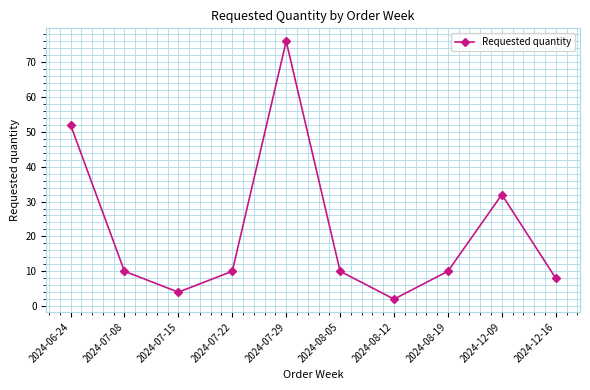

Reading right to left, extract all data points from this chart.

2024-12-16=8	2024-12-09=32	2024-08-19=10	2024-08-12=2	2024-08-05=10	2024-07-29=76	2024-07-22=10	2024-07-15=4	2024-07-08=10	2024-06-24=52